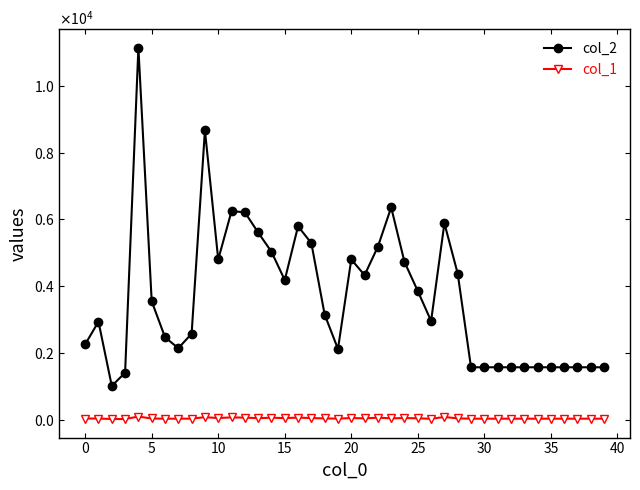

Is this an area chart (filled region under the line)?

No